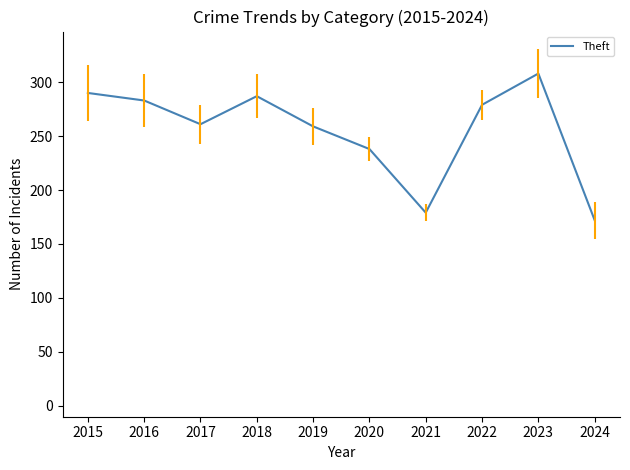

What is the total value across all series at 2017?

409